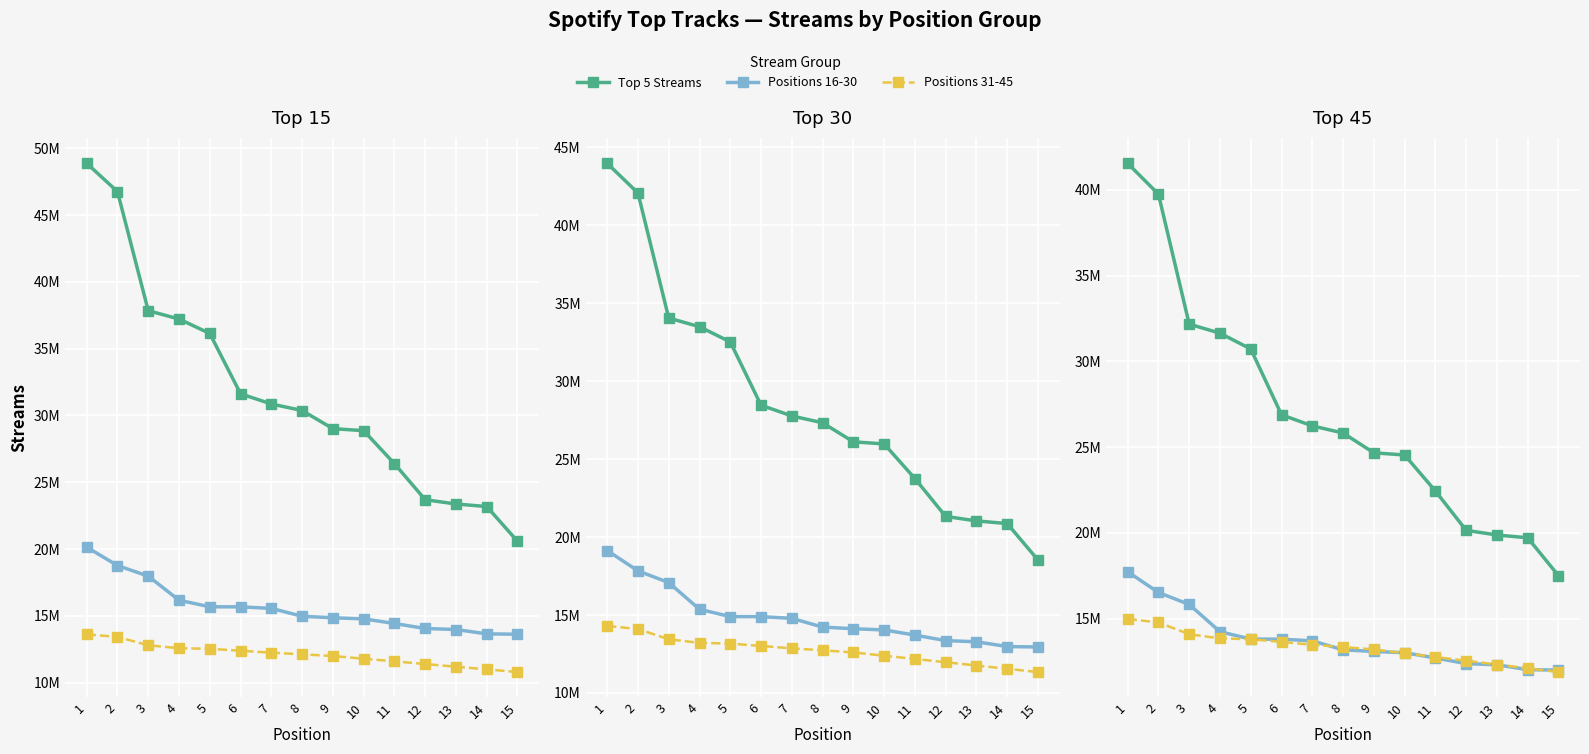

At which label does Positions 16-30 reach its peak?

1